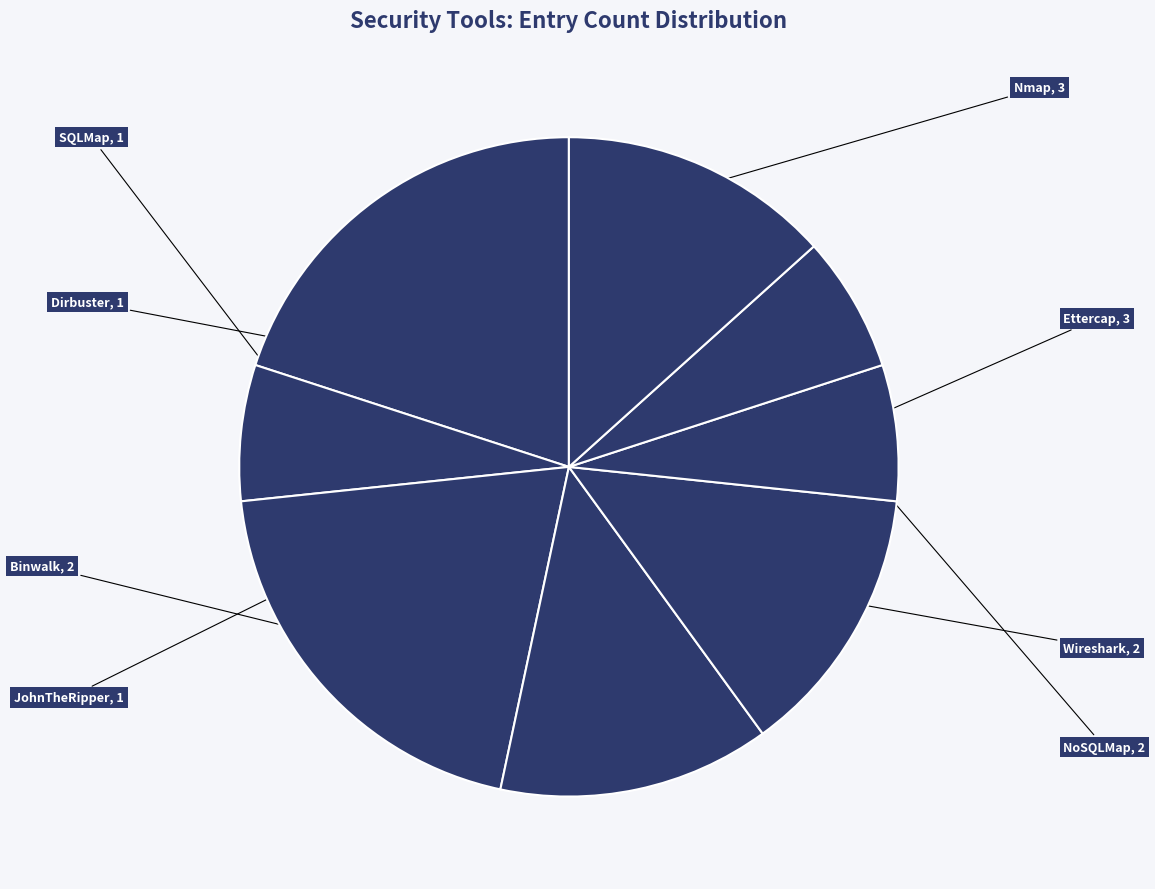

Is Ettercap the majority of the pie?

No